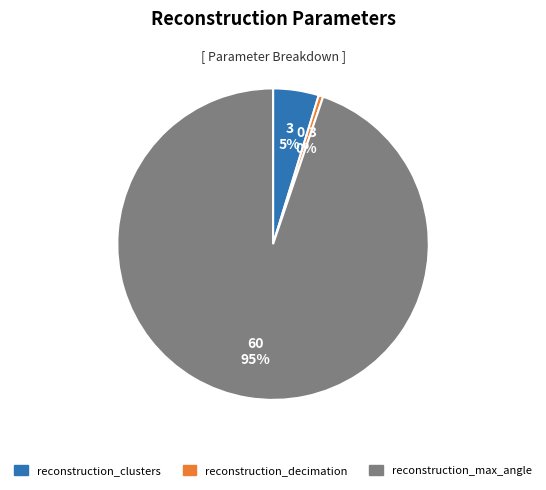

Which category has the smallest portion of the pie?

reconstruction_decimation